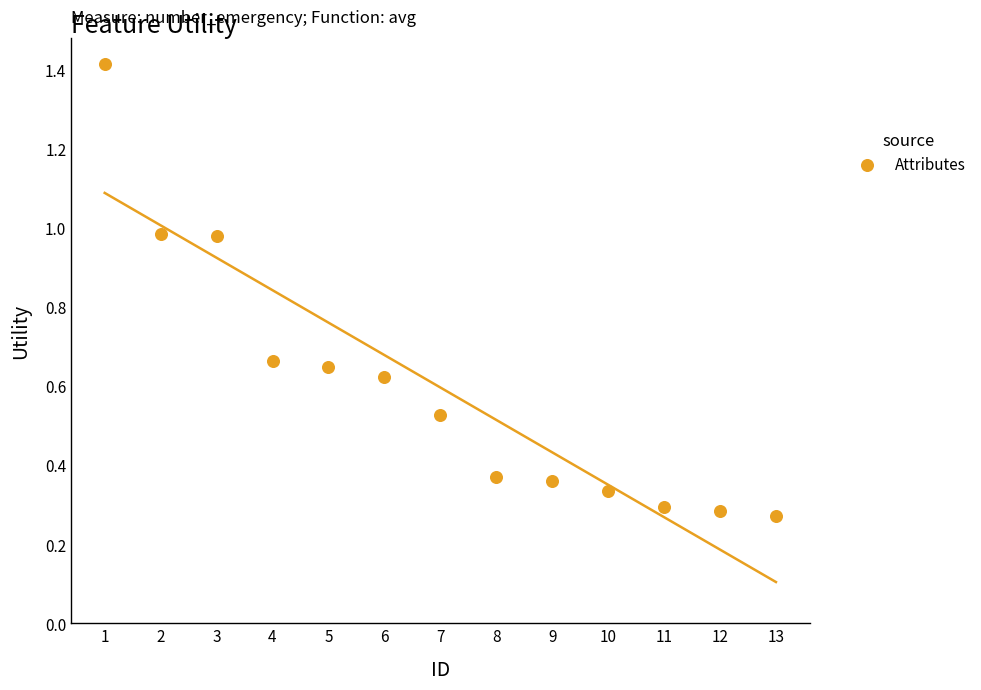

What is the range of X values (max minus min)?

12.0